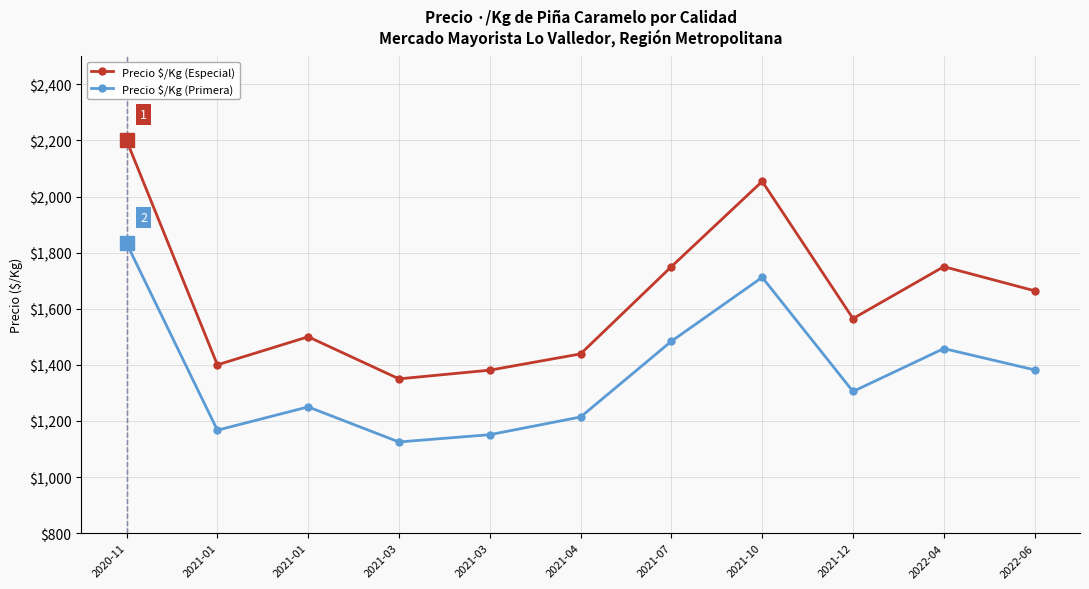

Reading right to left, extract all data points from this chart.

Precio $/Kg (Especial): 1664	1750	1565	2054	1750	1439	1381	1350	1500	1400	2200
Precio $/Kg (Primera): 1382	1458	1305	1712	1484	1214	1151	1125	1250	1167	1833